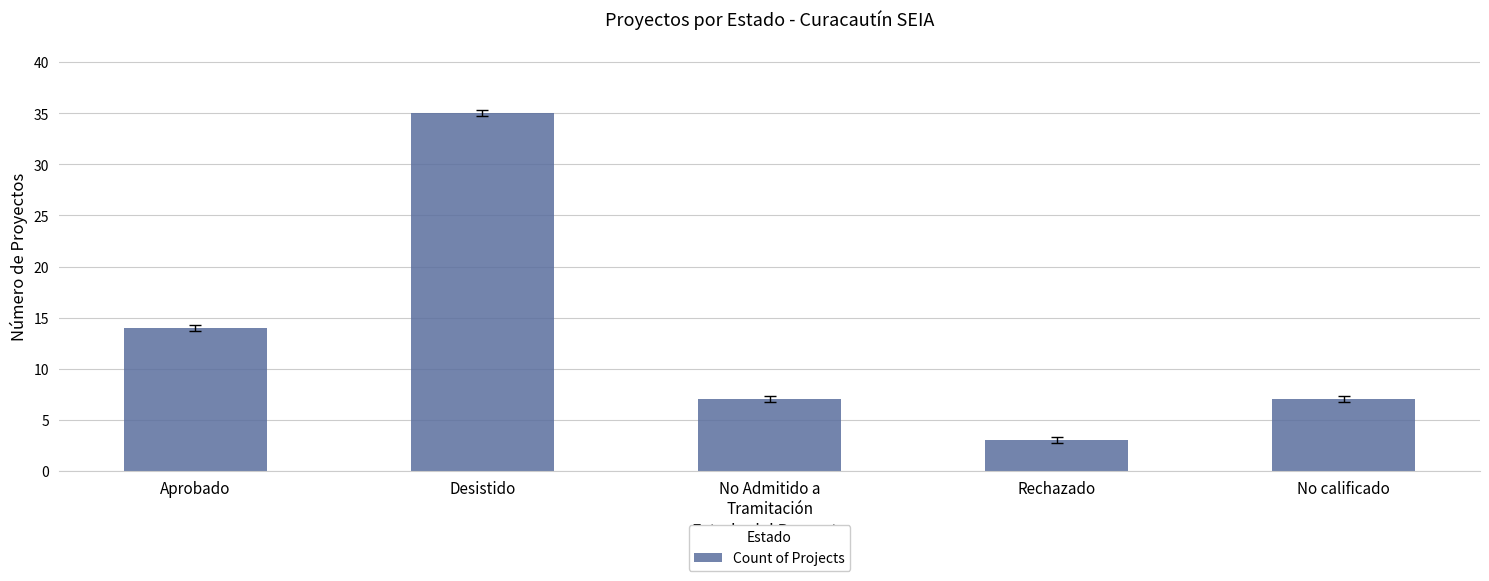

How many bars are there in total?

5